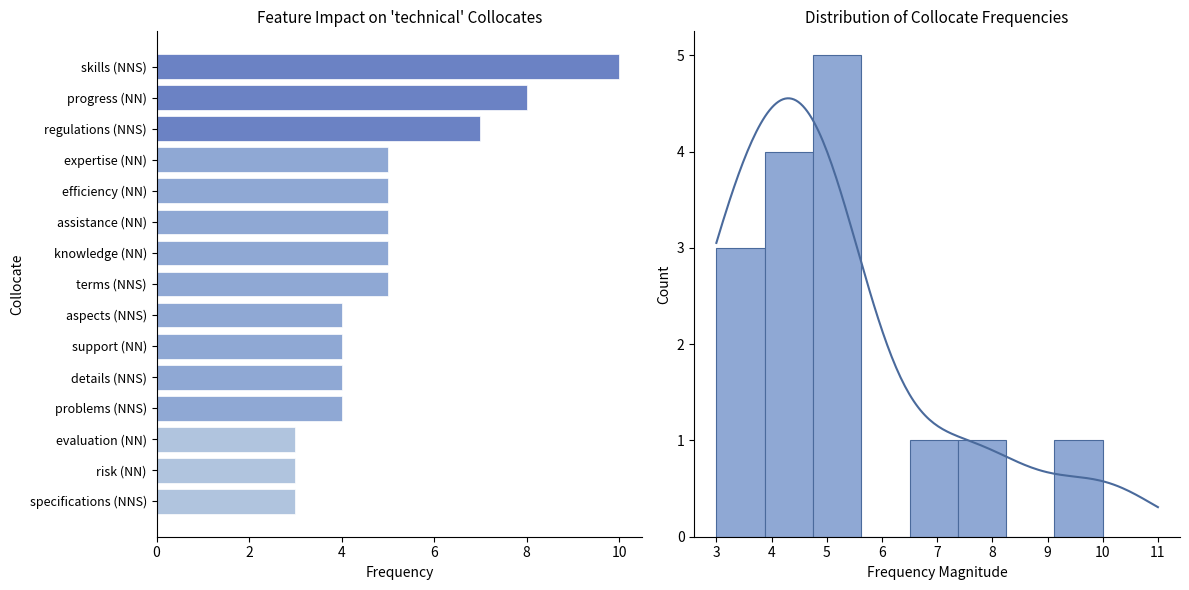

What is the label of the 5th bar from the left?

efficiency (NN)